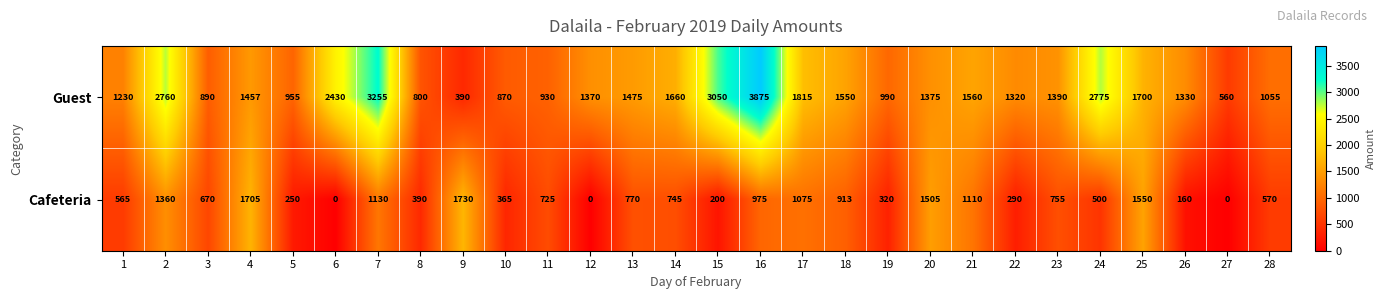

The value of Cafeteria at 3 is 670. True or false?

True